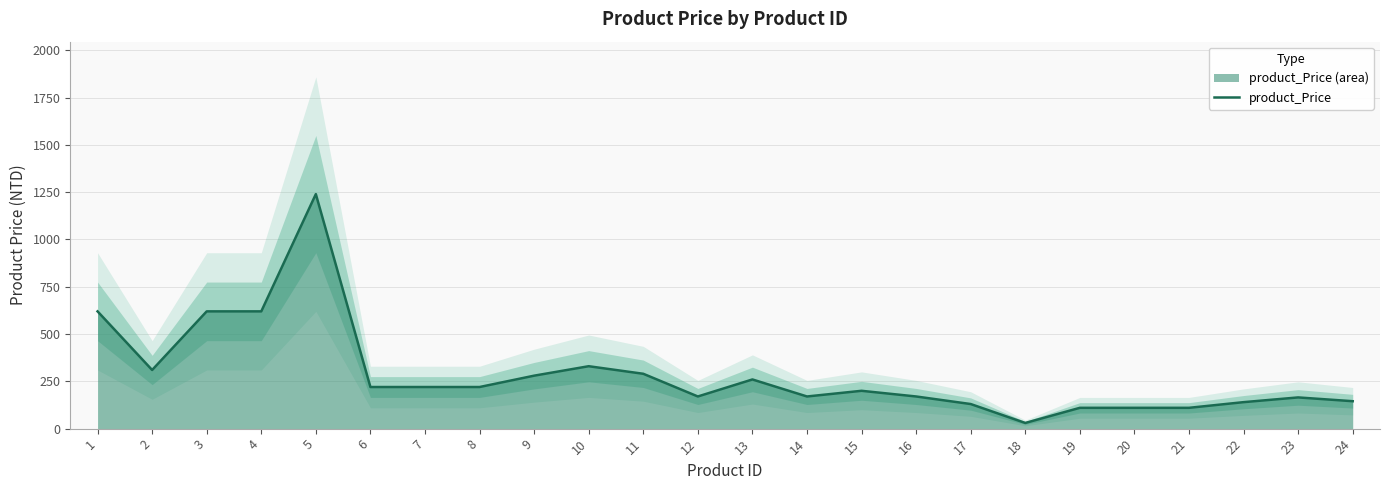

What is the difference between the maximum and minimum values?

1210